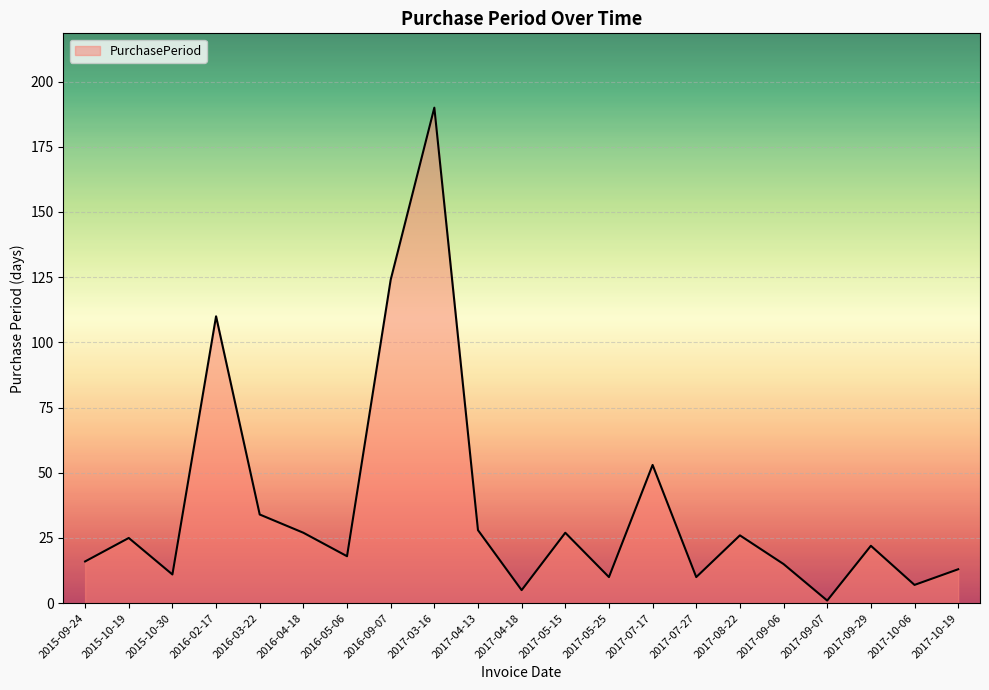

How many lines are shown in the chart?

1